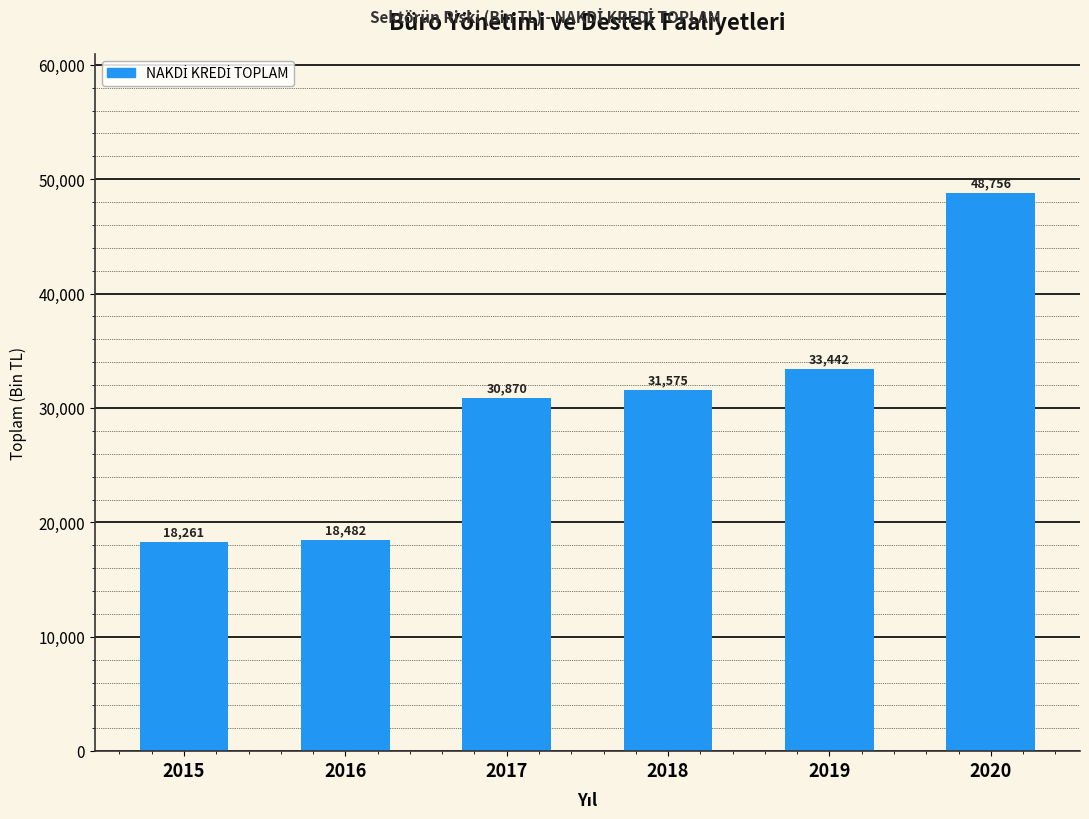

What is the value of the 6th bar from the left?

48756.0